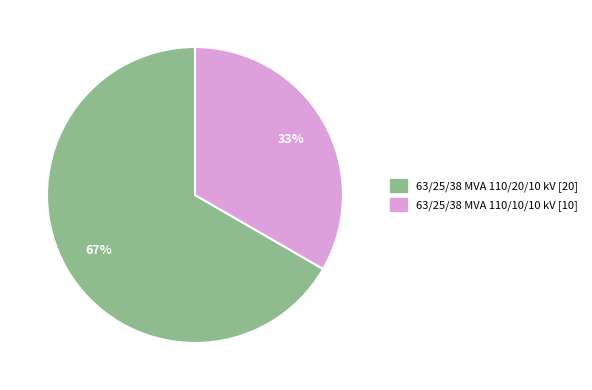

Between 63/25/38 MVA 110/20/10 kV and 63/25/38 MVA 110/10/10 kV, which is larger?

63/25/38 MVA 110/20/10 kV